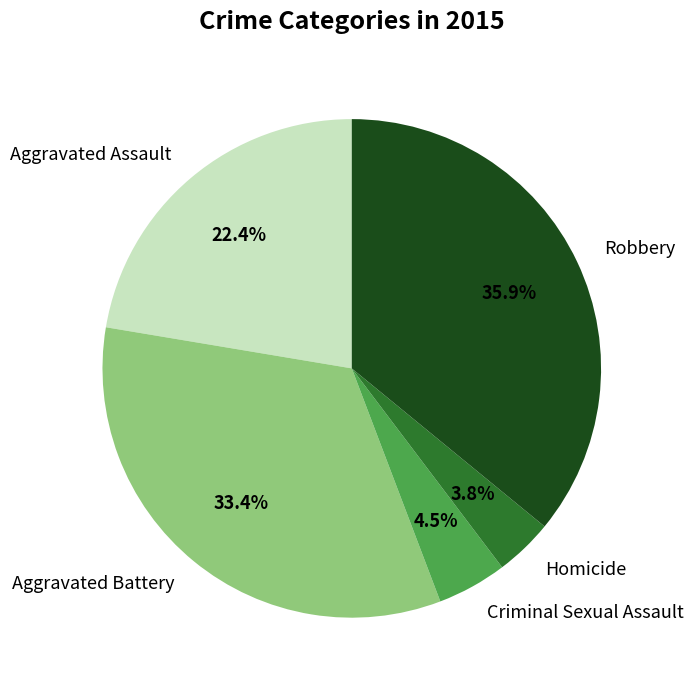

To the nearest percent, what is the difference between the largest and smallest slice percentages?

32%